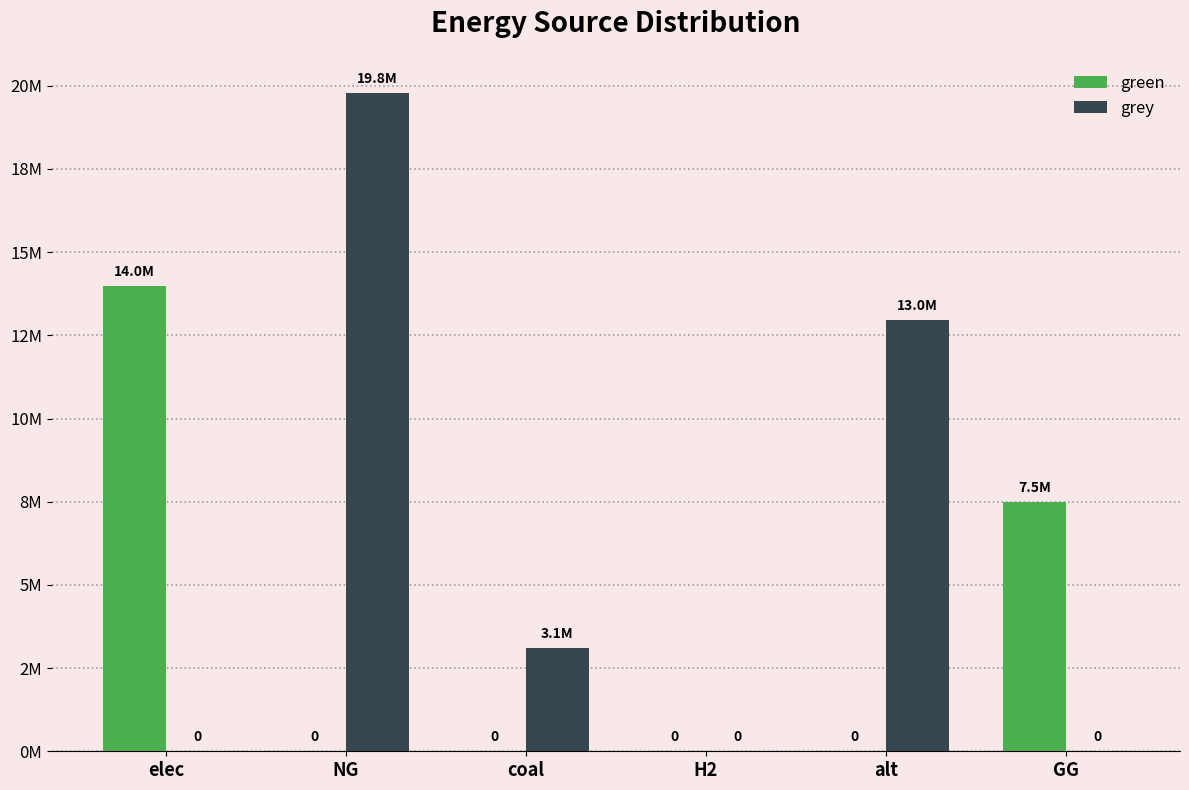

Reading left to right, transcribe all the data shown in this chart.

green: elec=13987292.7	NG=0.0	coal=0.0	H2=0.0	alt=0.0	GG=7500000.0
grey: elec=0.0	NG=19792106.6	coal=3098773.1	H2=0.0	alt=12954508.8	GG=0.0